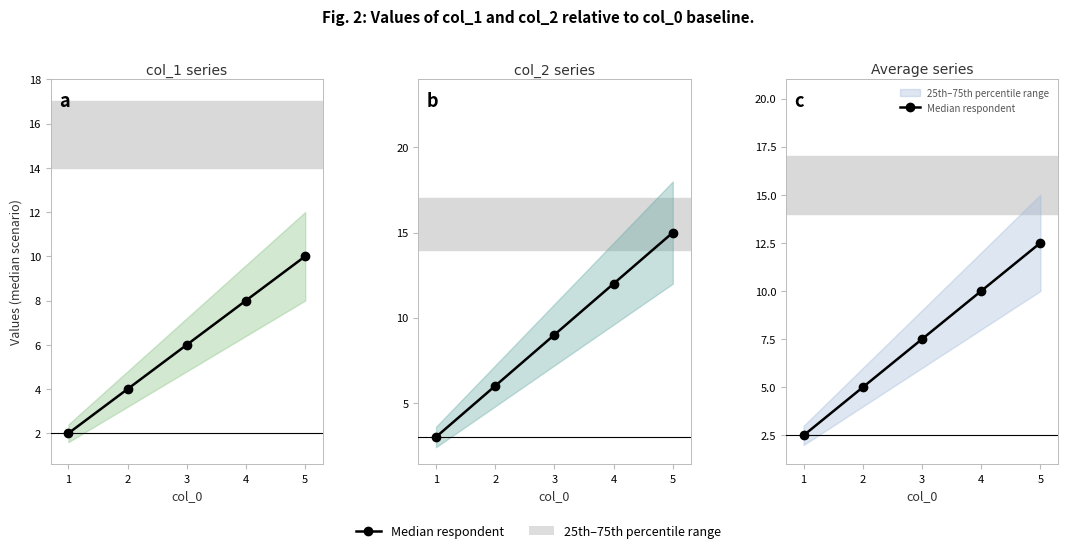

Where is the data nearest to the value 7?

2